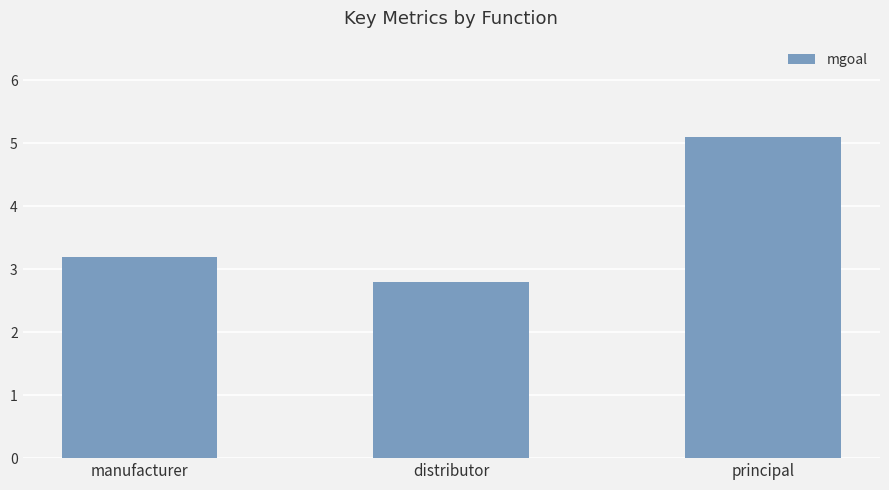

What is the label of the 2nd bar from the left?

distributor